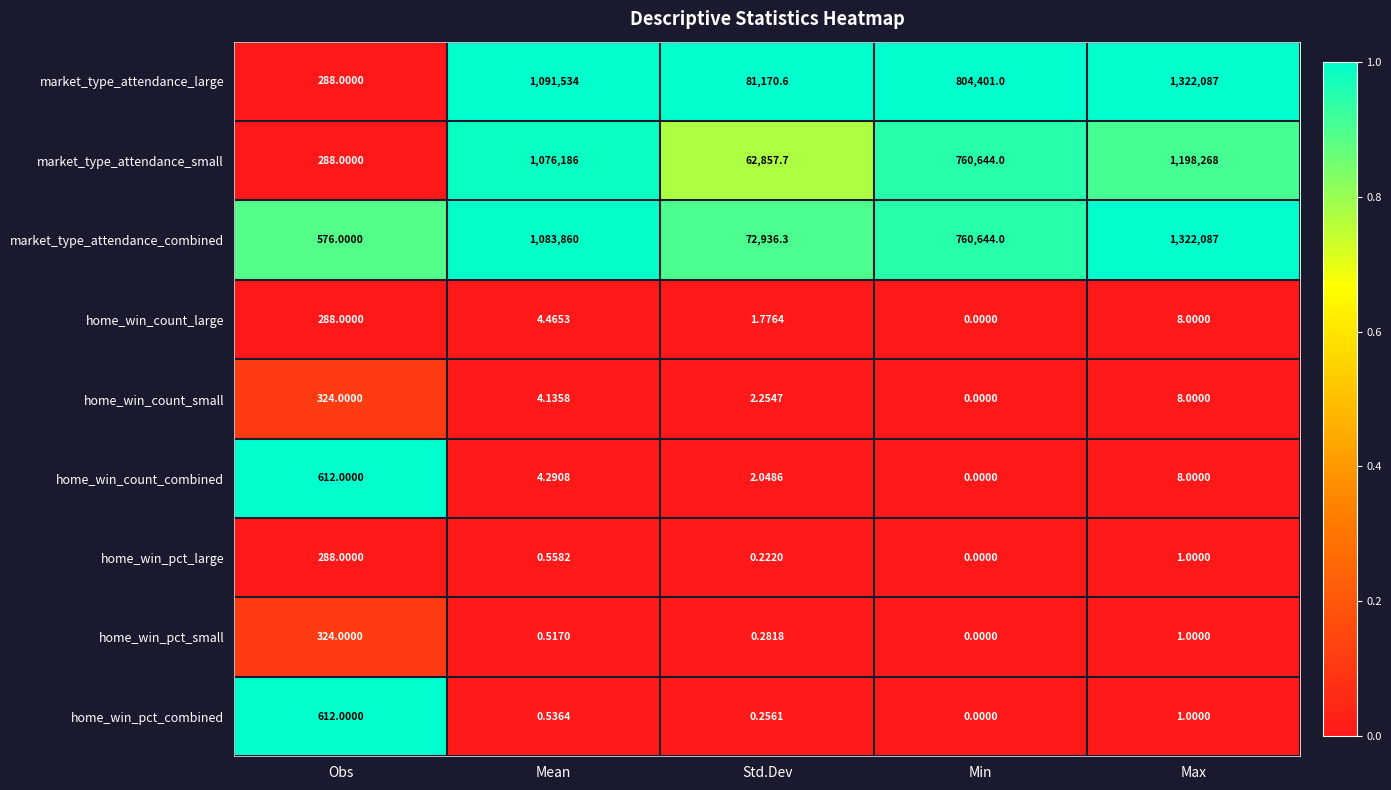

Rank the categories by home_win_pct_large value from lowest to highest.

Min, Std.Dev, Mean, Max, Obs